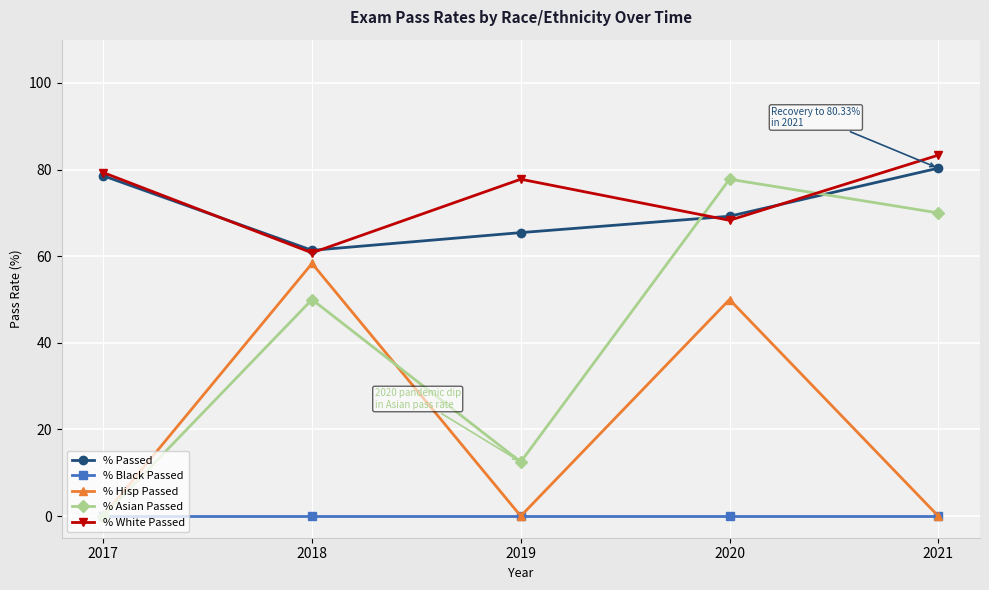

How many values in the % White Passed series exceed 77?

3